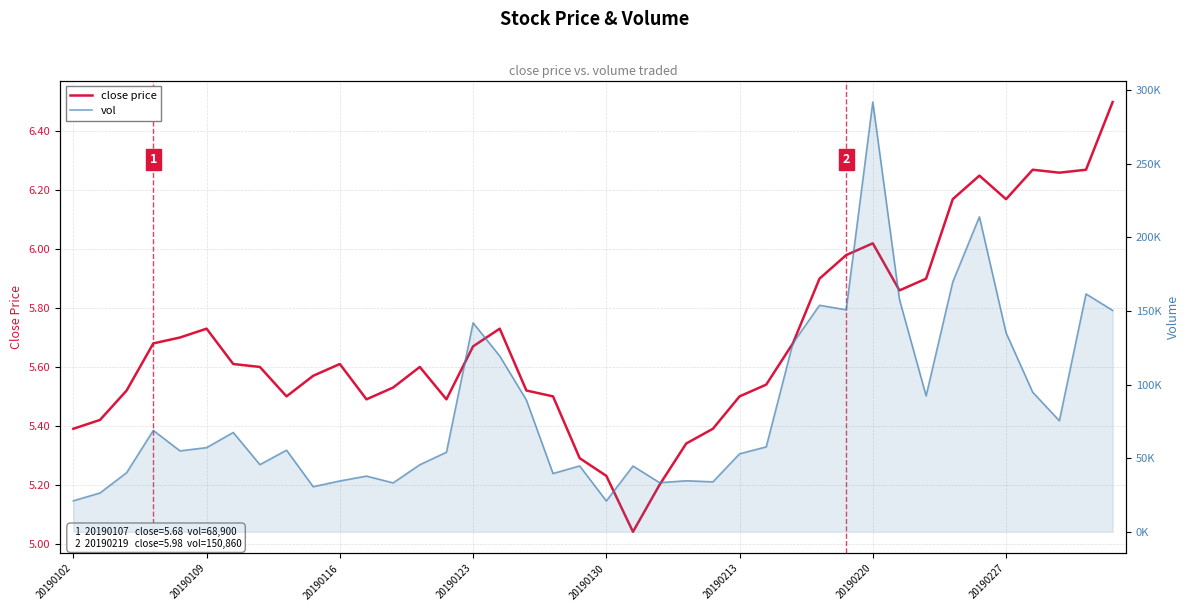

The value of close price at 16 is 5.7. True or false?

True